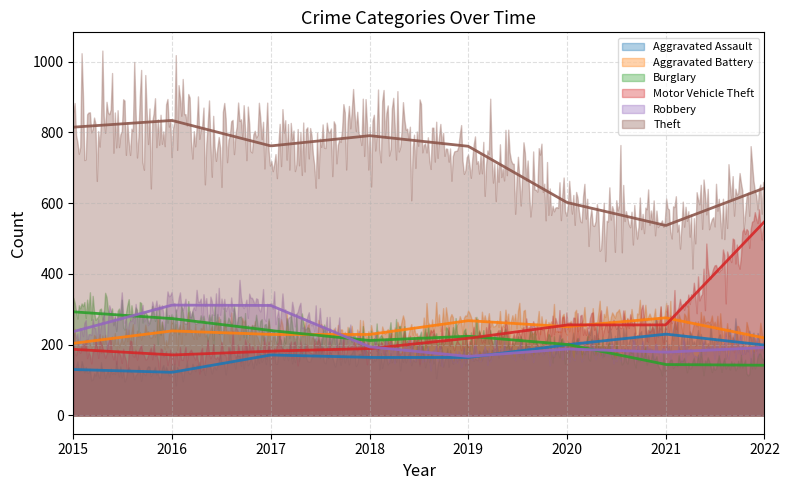

What is the greatest value displayed?

834